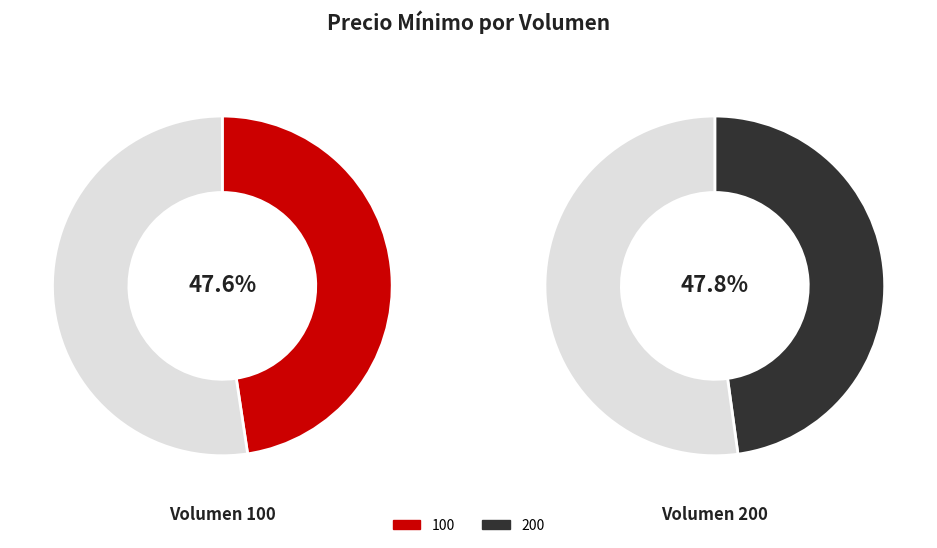

Combined, do 100 and 200 account for over 50%?

Yes